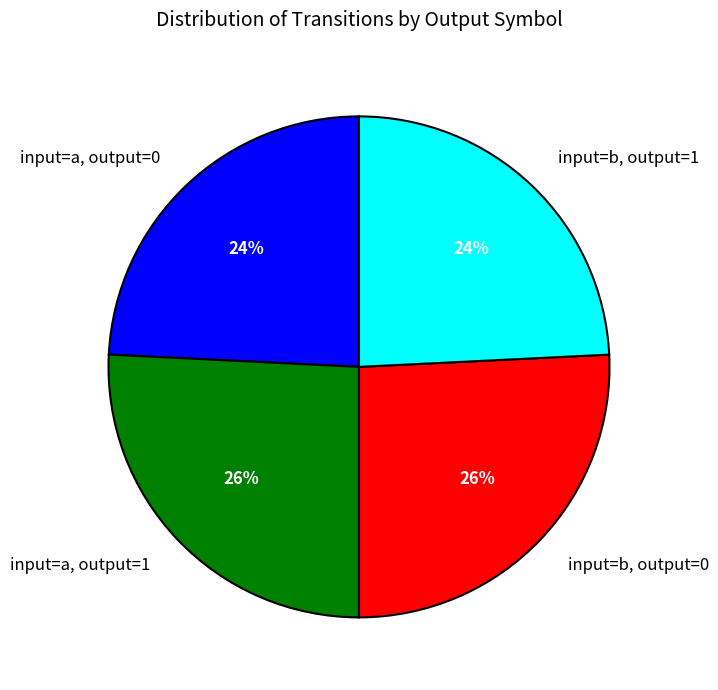

To the nearest percent, what is the difference between the largest and smallest slice percentages?

2%